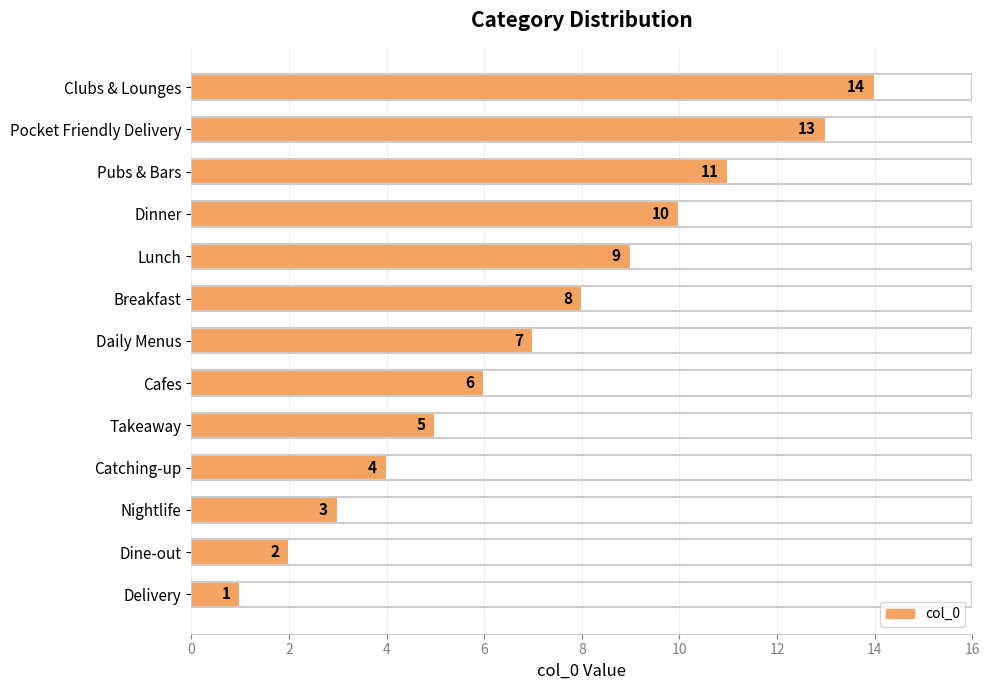

Which category has the lowest value across all series?

Delivery